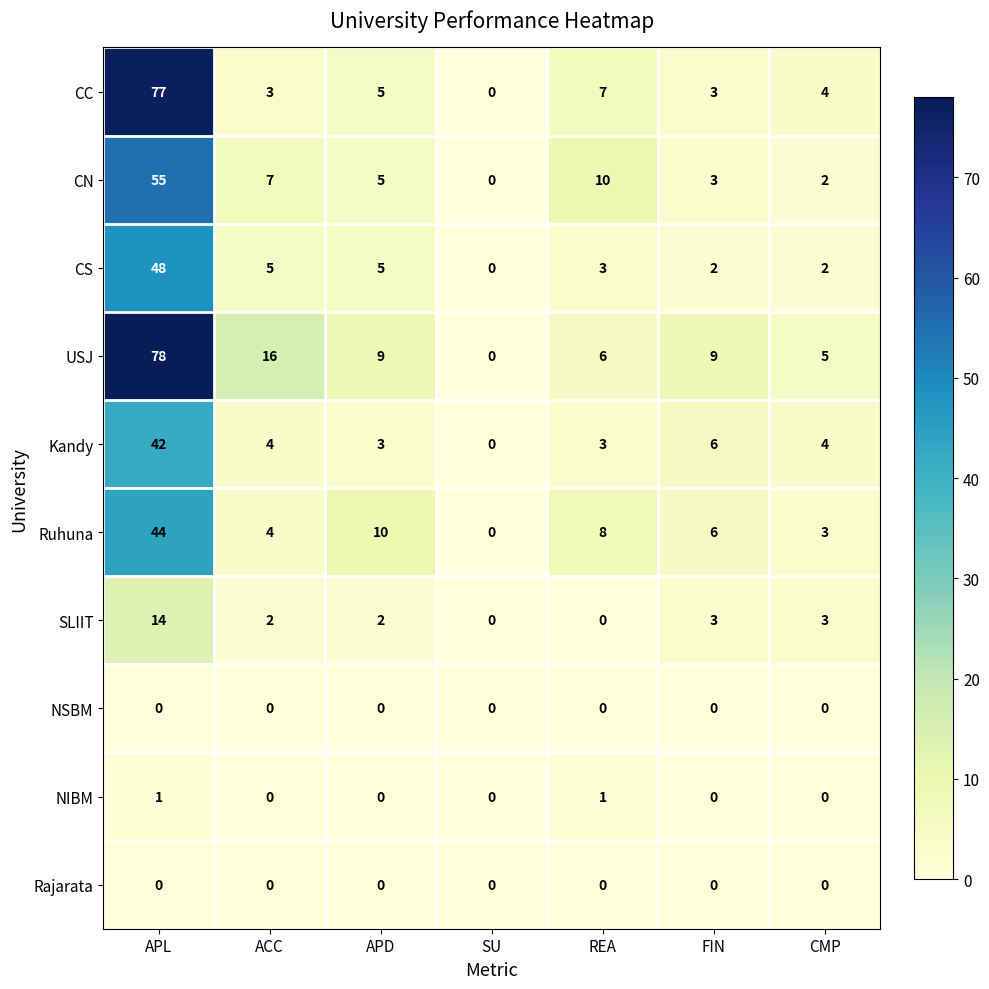

What is the maximum value shown in the chart?

78